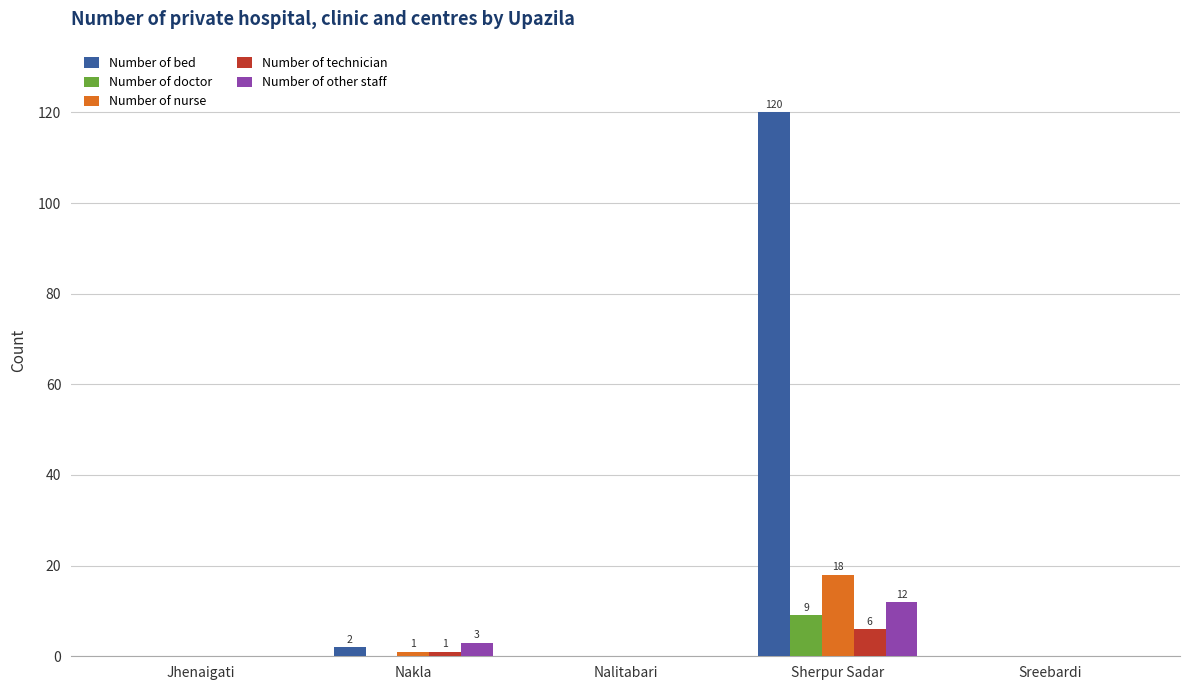

Is the value of Number of technician at Sherpur Sadar greater than the value of Number of doctor at Nalitabari?

Yes